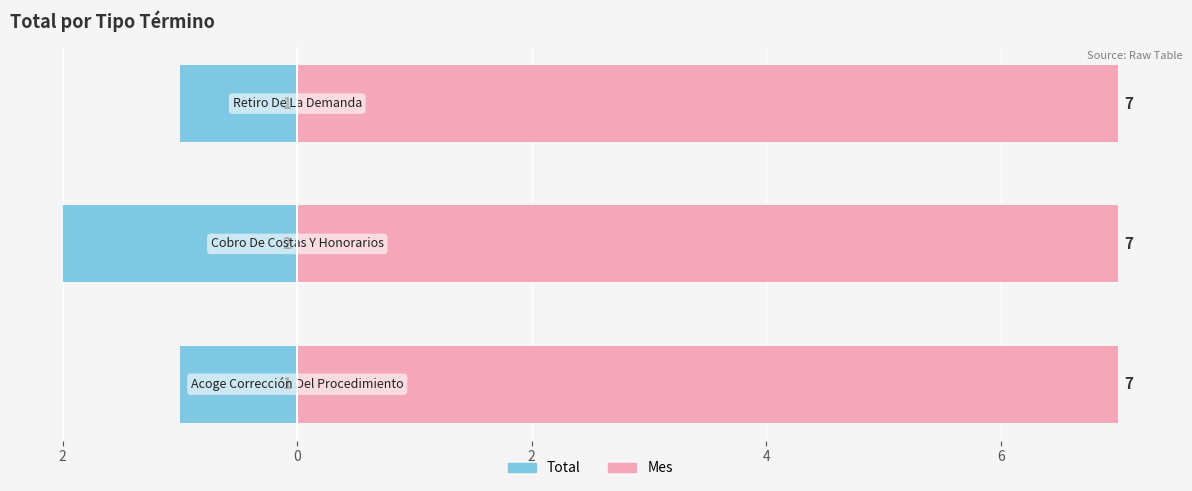

Does the chart contain stacked bars?

No